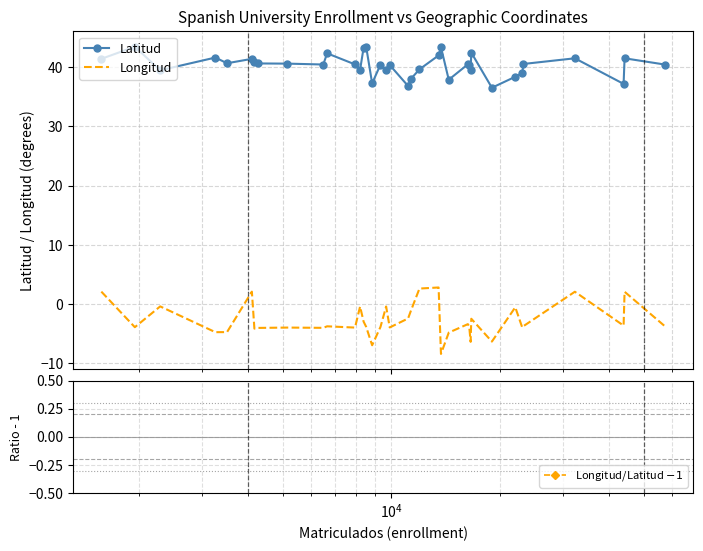

True or false: Latitud and Longitud intersect in this chart.

False